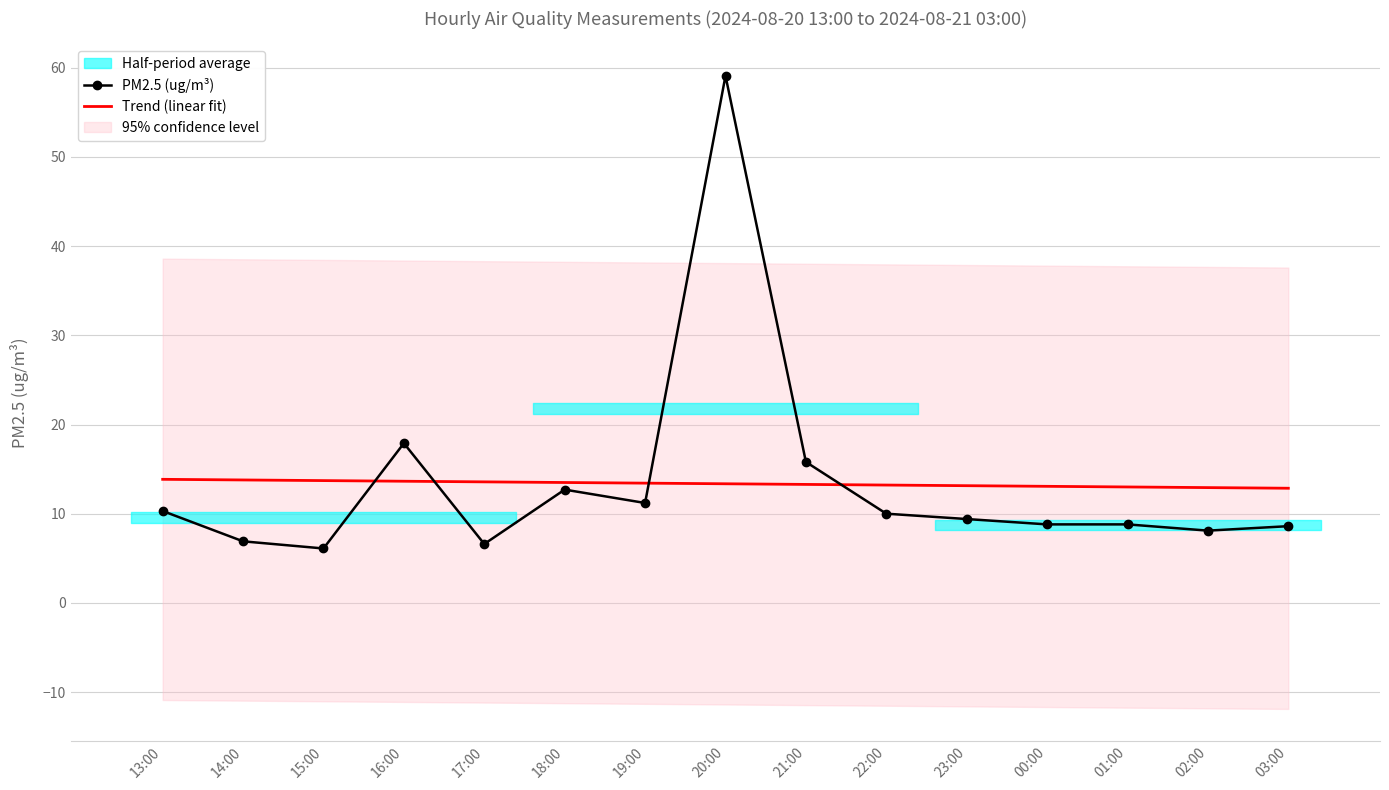

At how many categories does at least one series exceed 16?

2